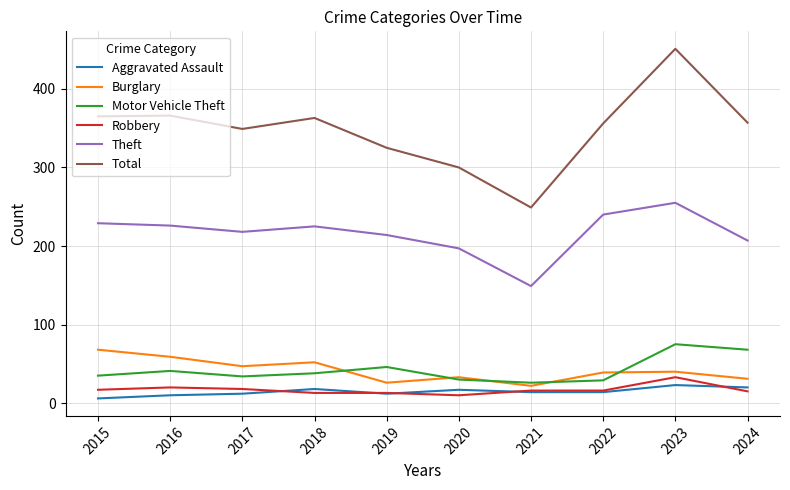

What is the difference between the maximum and minimum values in the Burglary series?

46